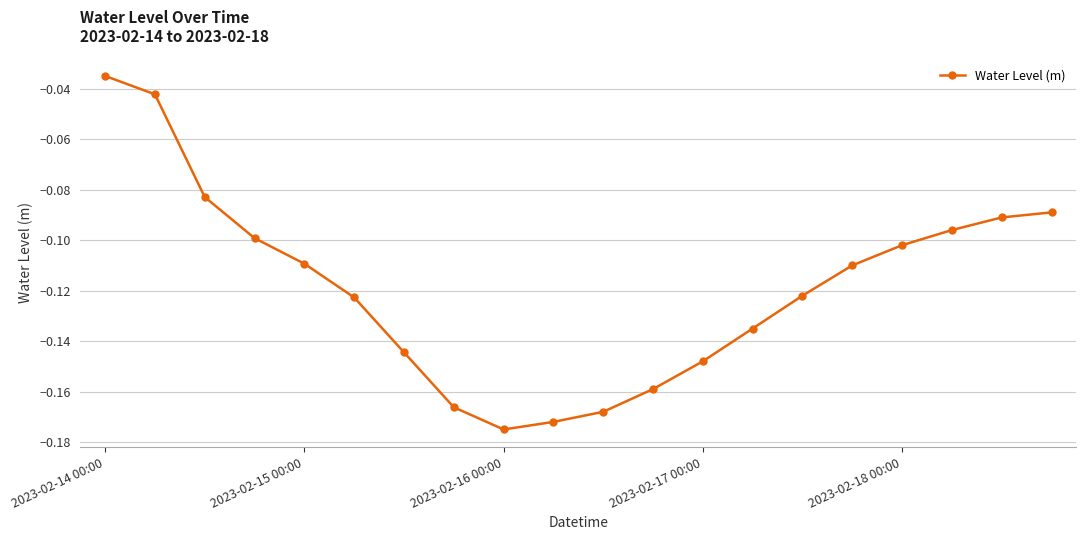

How many interior local valleys (lower than both neighbors) does the data have?

1